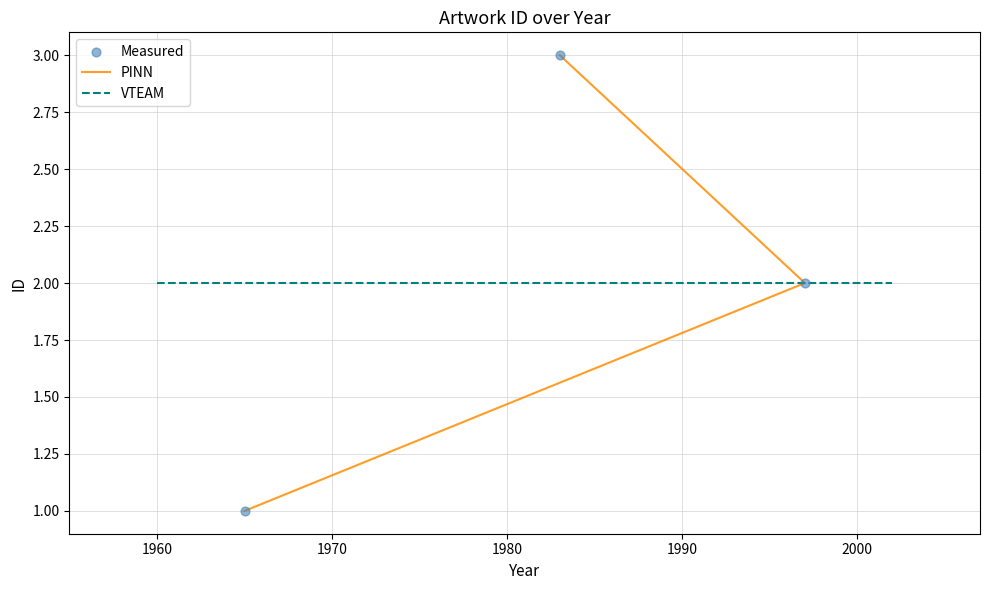

Between 01-01-1965 and 01-01-1983, which is larger?

01-01-1983